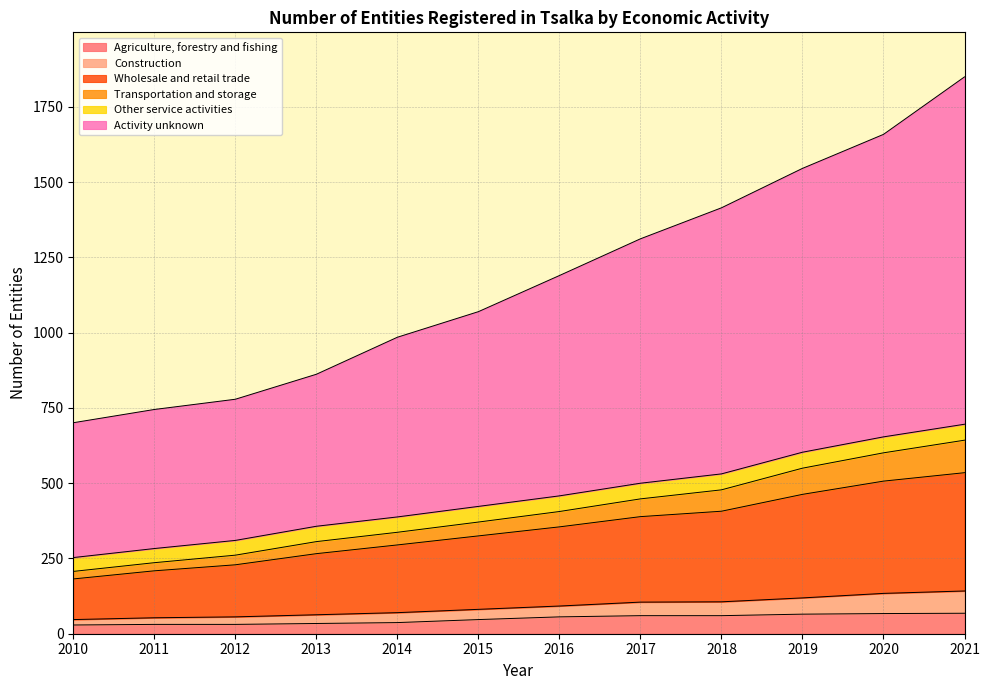

True or false: Construction and Agriculture, forestry and fishing cross at least once.

False